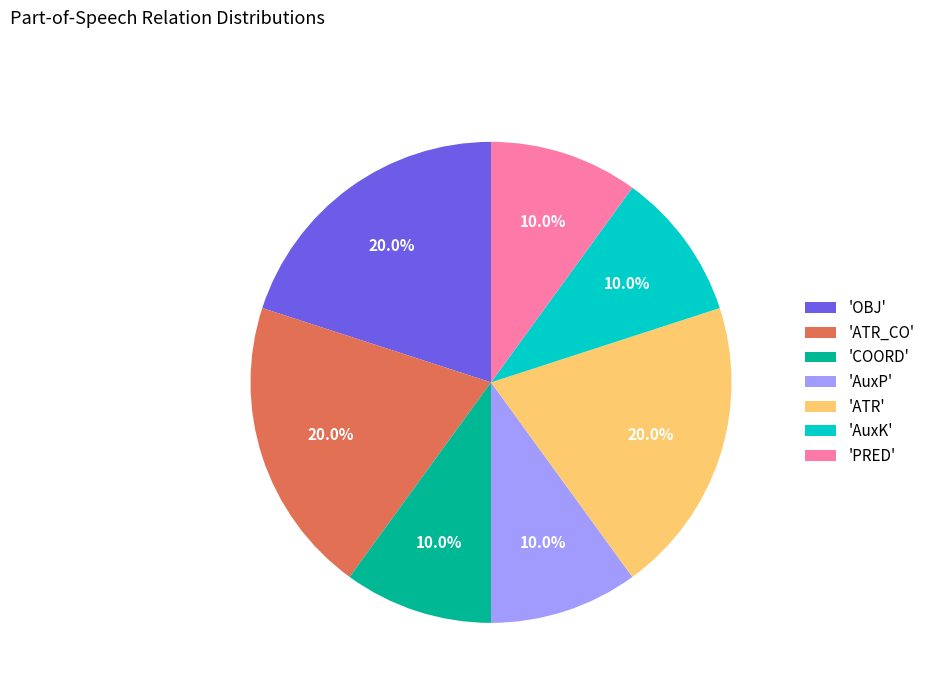

Approximately how many times larger is the value at 'ATR_CO' compared to 'AuxP'?

2.0